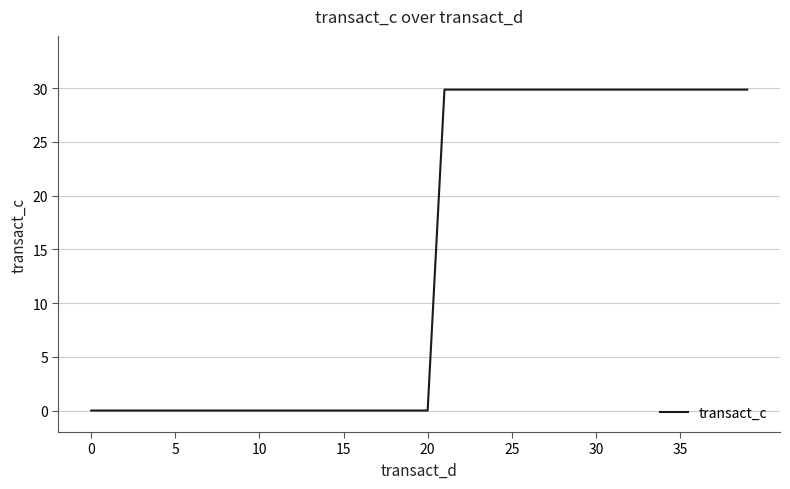

What is the maximum value shown in the chart?

29.9